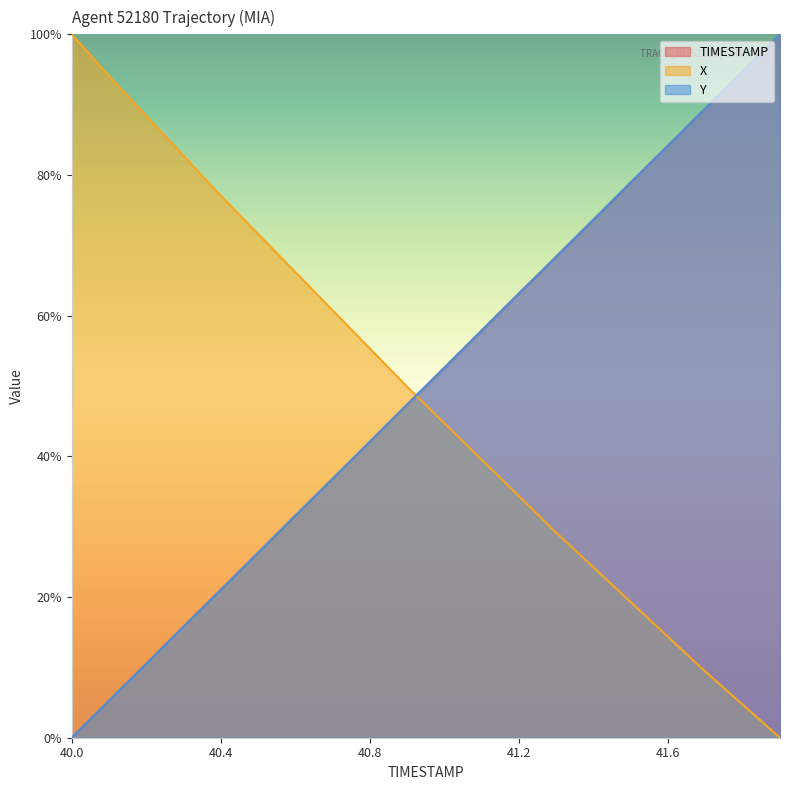

Rank the series by their maximum value, from lowest to highest.

X, Y, TIMESTAMP